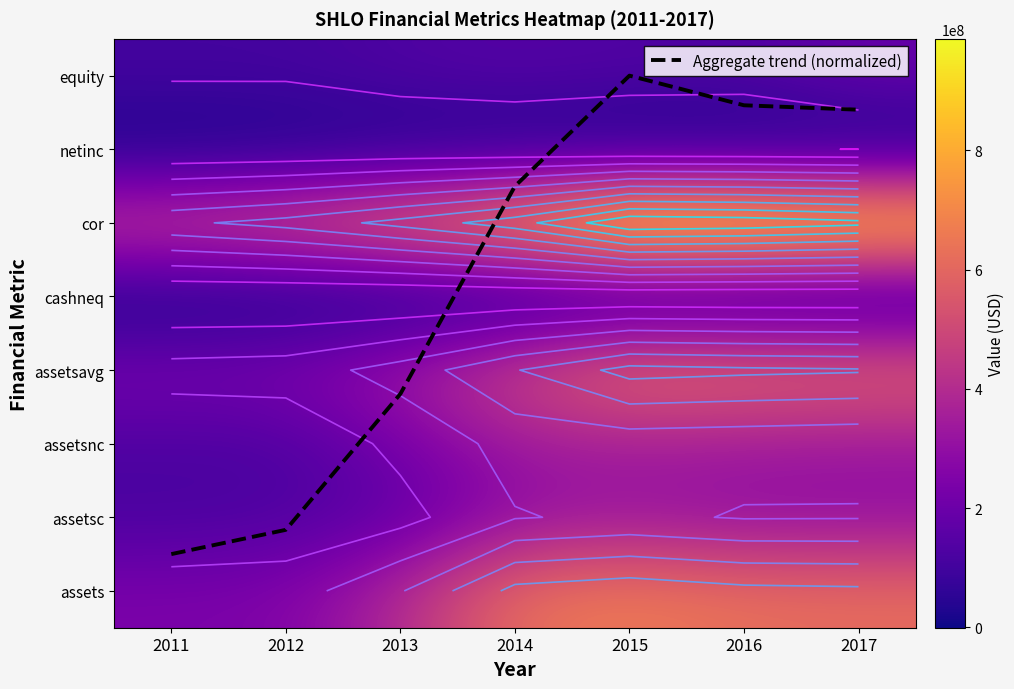

Between 2016 and 2014, which is larger?

2016